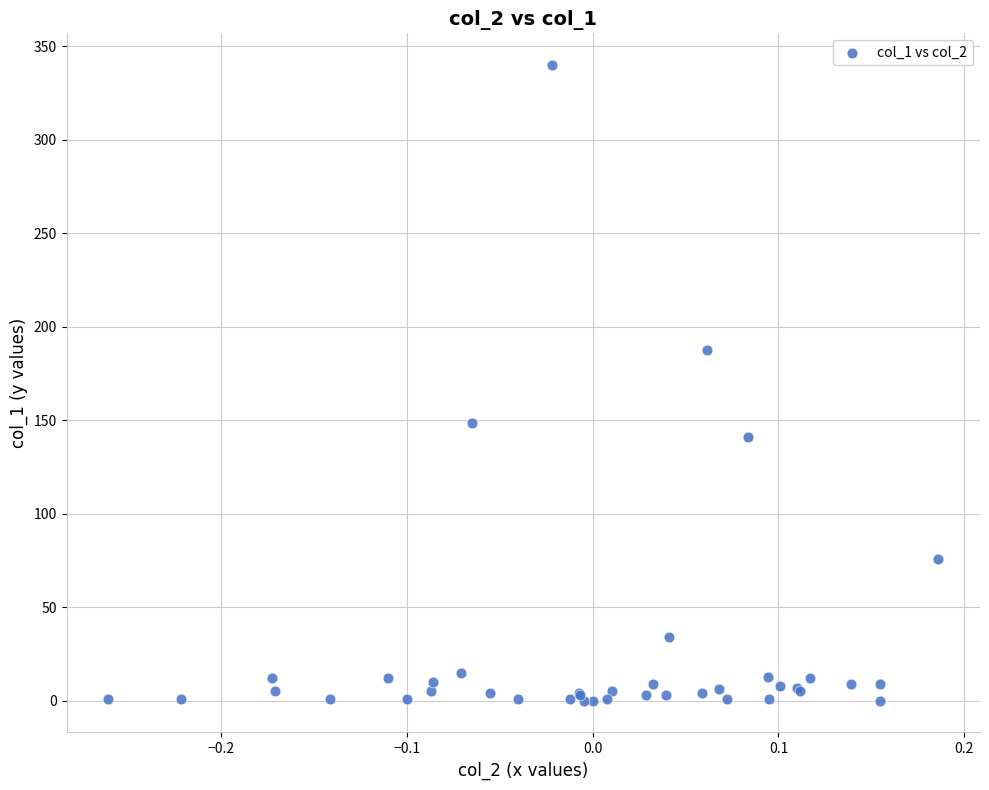

What Y value in the scatter plot is closest to 170?

187.7